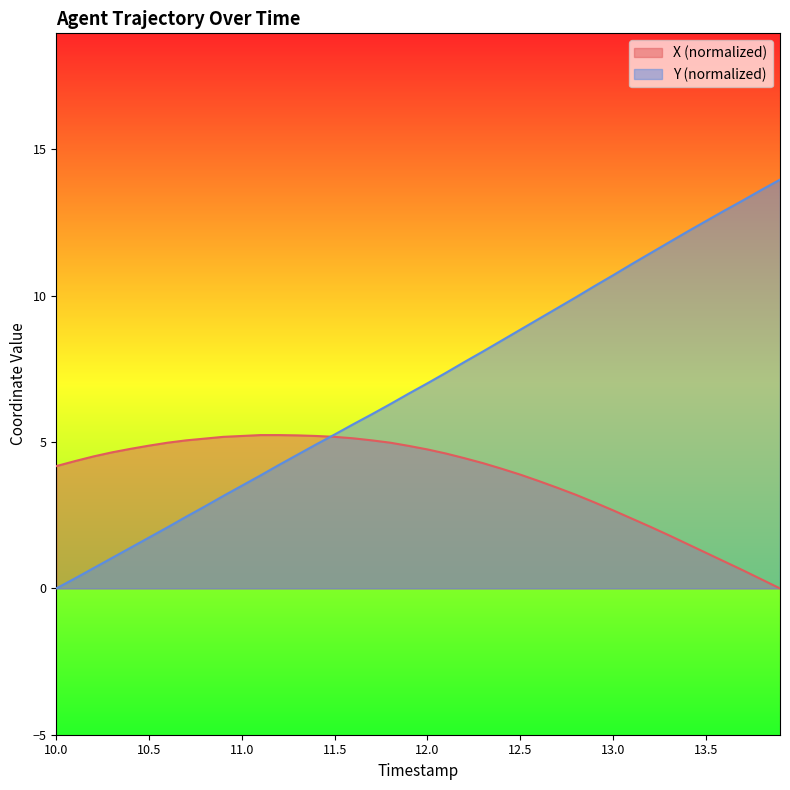

What is the total value across all series at 12.0?

11.8